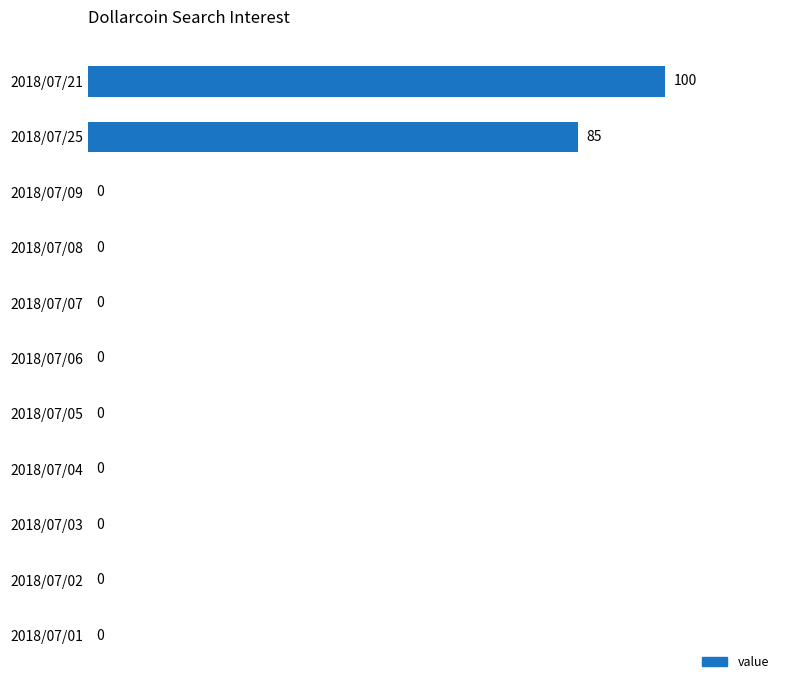

The value at 2018/07/02 is 0. True or false?

True